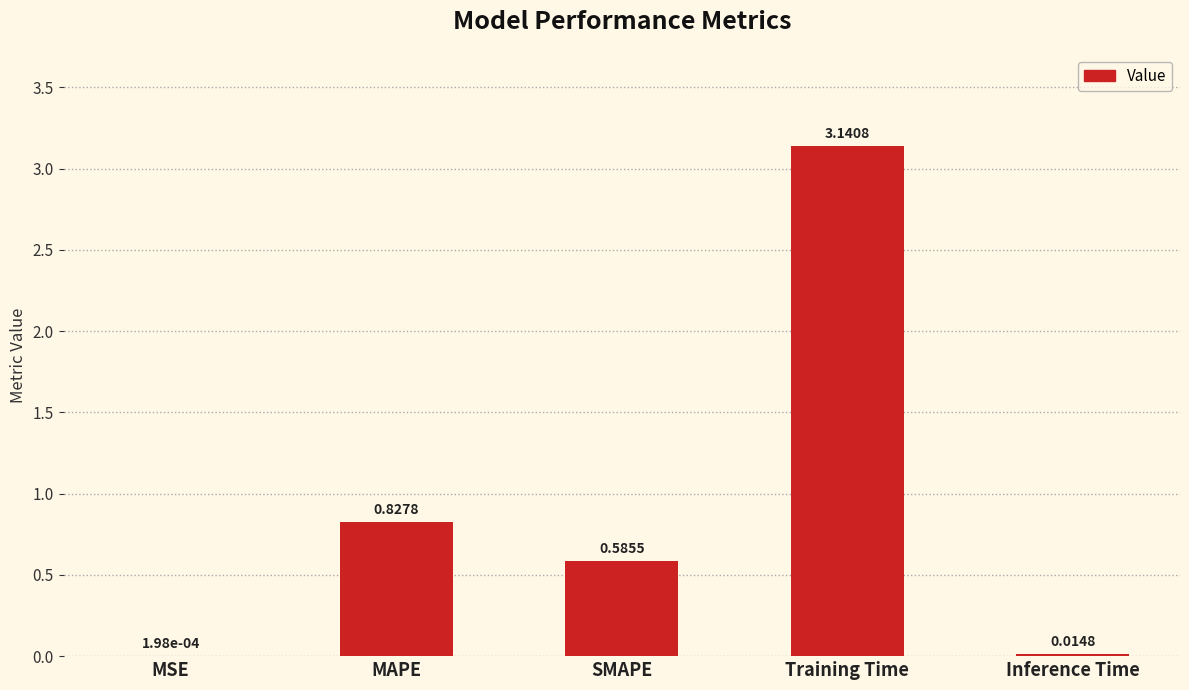

What is the sum of all values?

4.6